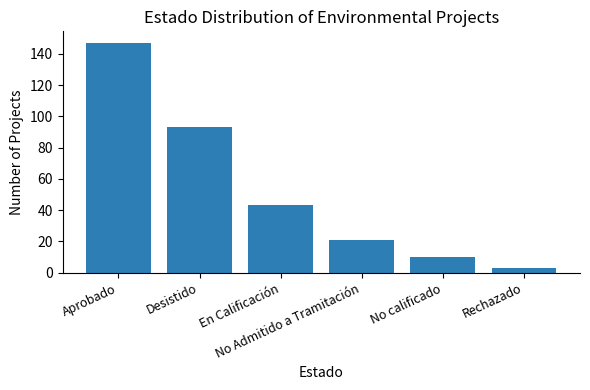

What is the greatest value displayed?

147